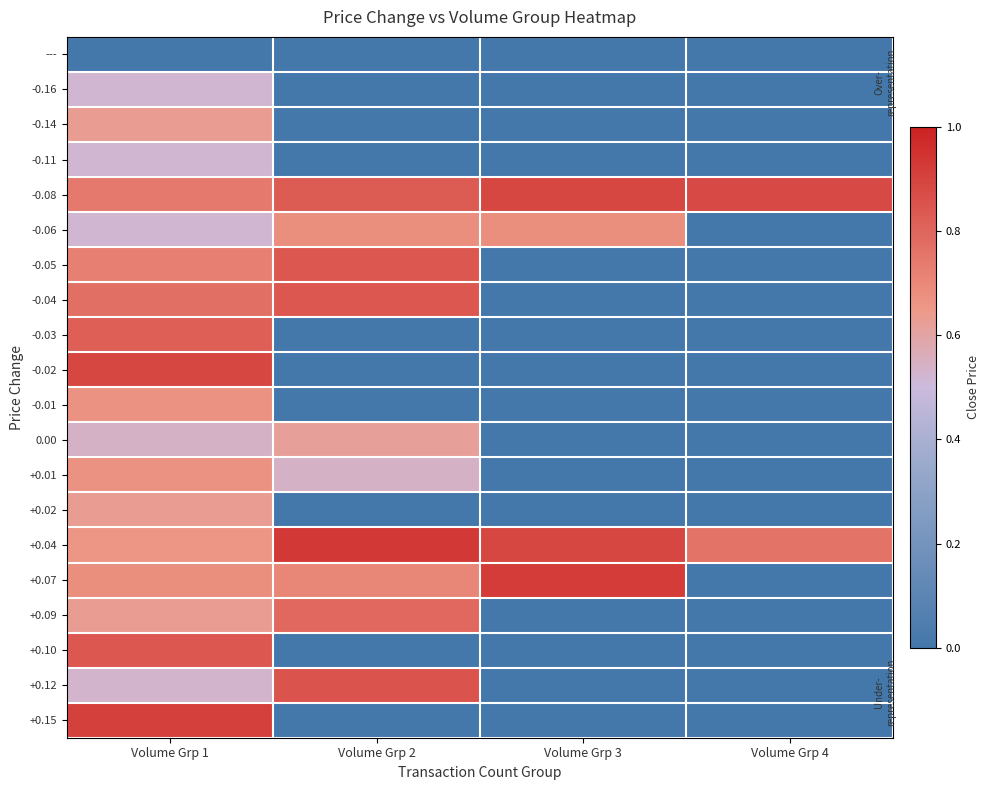

True or false: +0.09 has a value of 1.0 at Volume Grp 2.

False